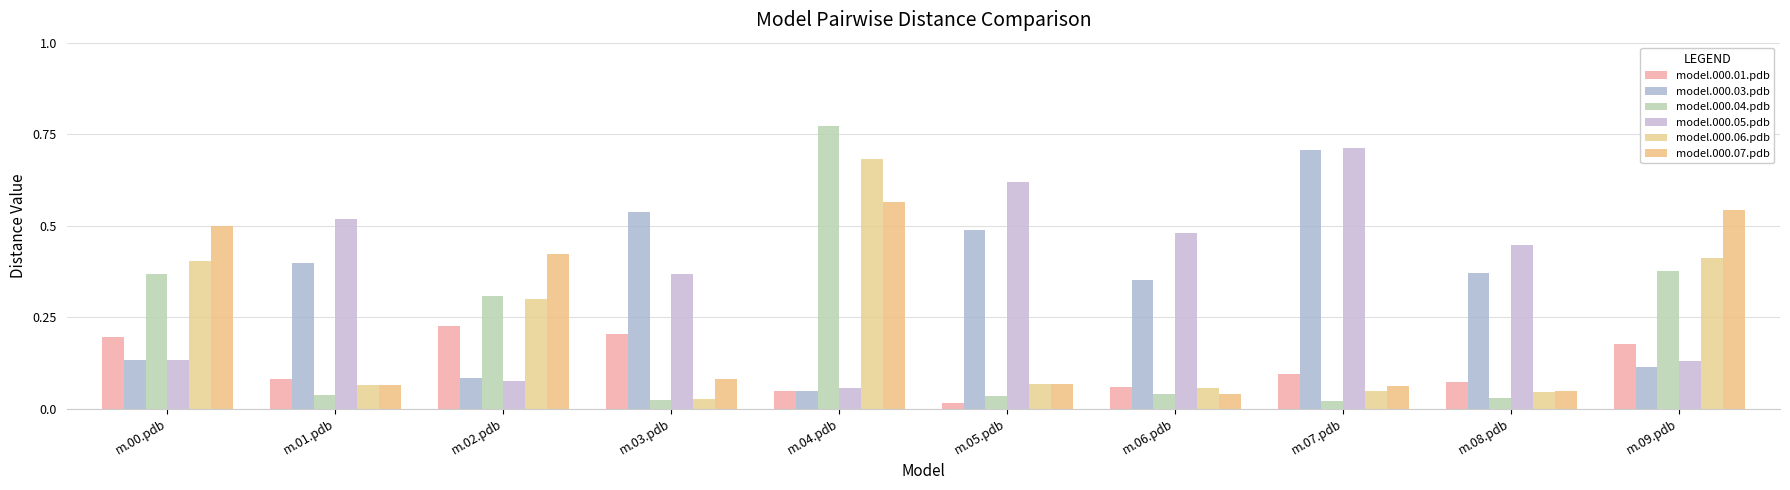

What is the average value of the model.000.07.pdb series?

0.2